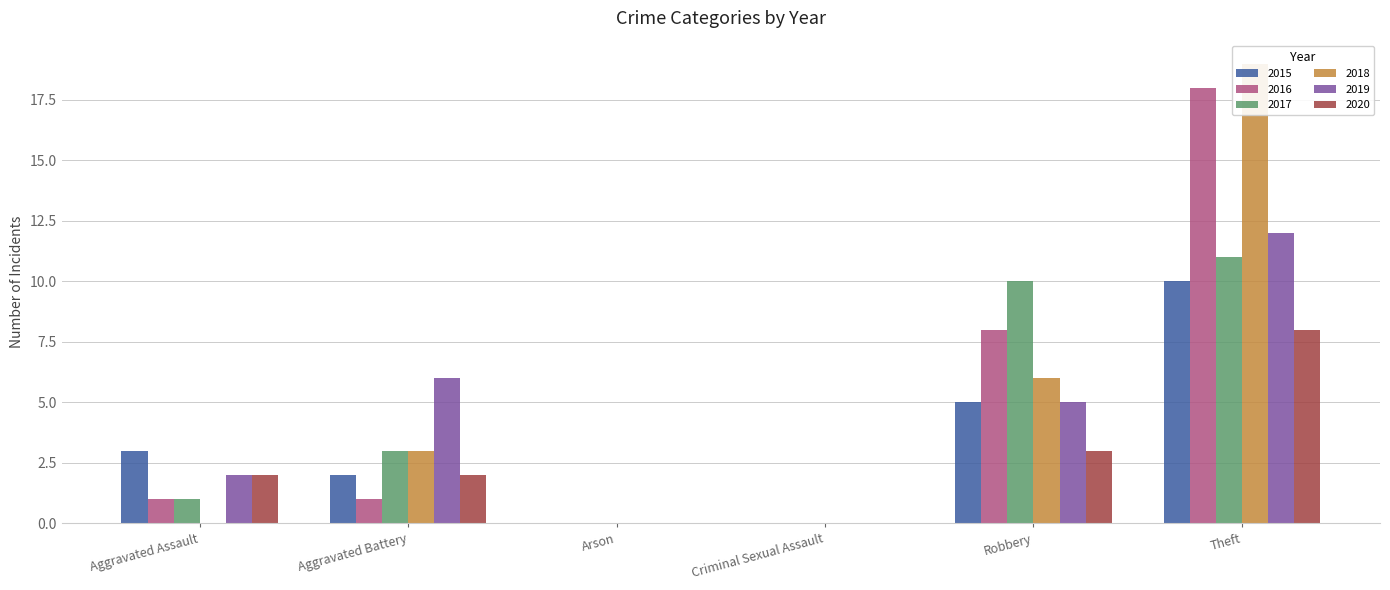

What position from the left is Aggravated Assault?

1